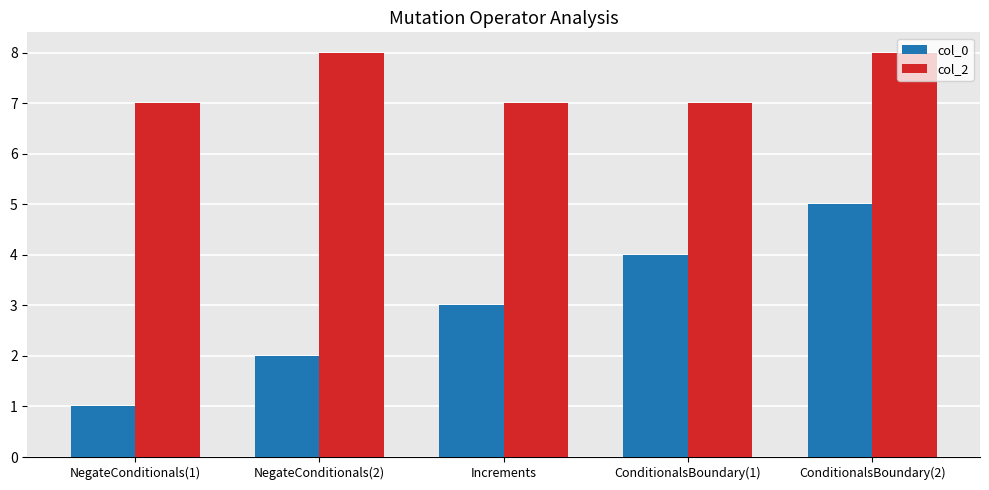

What is the label of the 3rd bar from the right?

Increments